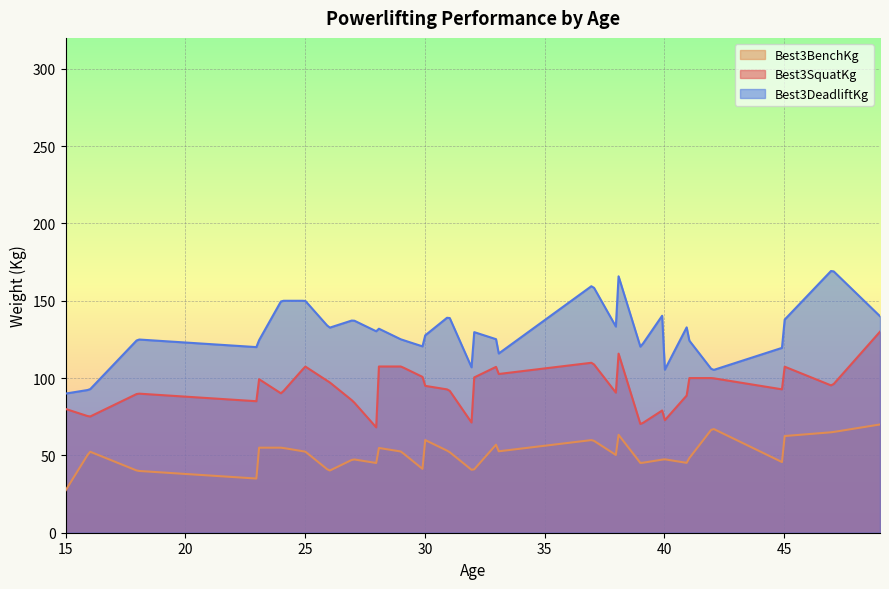

What is the lowest value of the Best3SquatKg series?

68.1